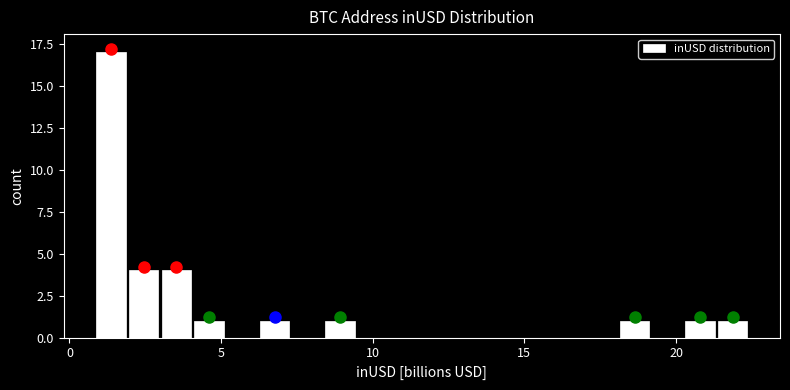

Around what value on the x-axis is the tallest bar? Give the approximate position of its centre, as read against the axis.

1.5